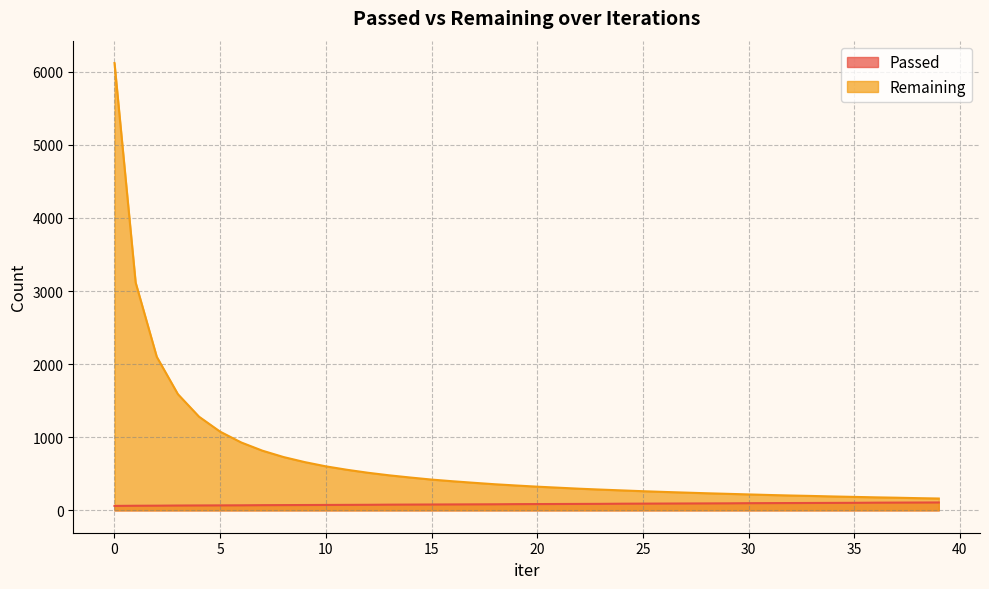

Which series has the largest range (max minus min)?

Remaining